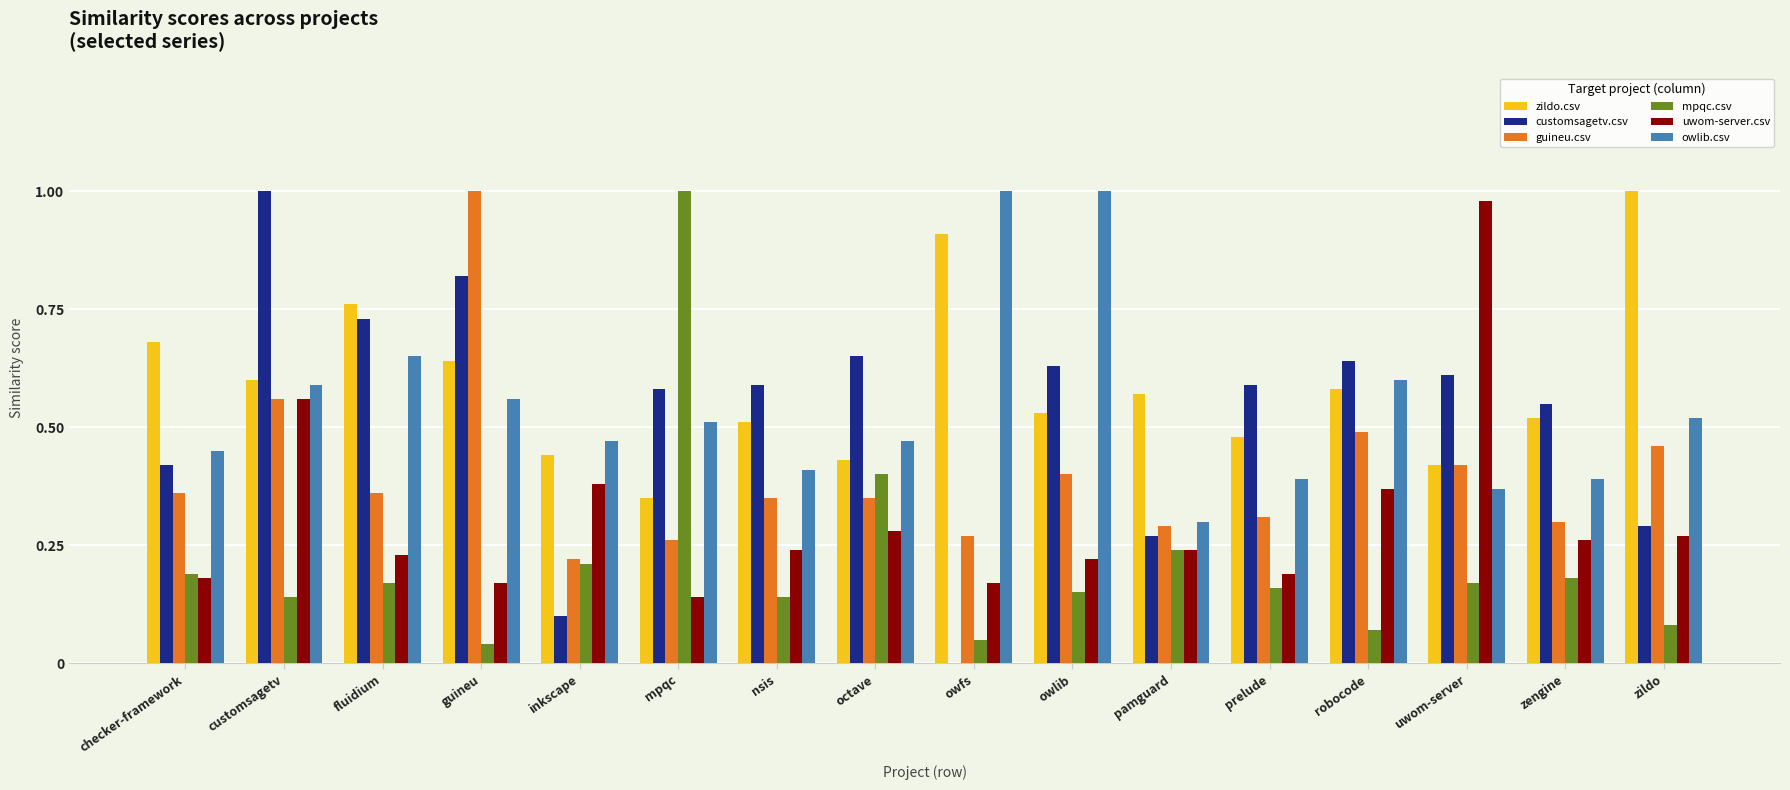

Which category has the highest value in the mpqc.csv series?

mpqc